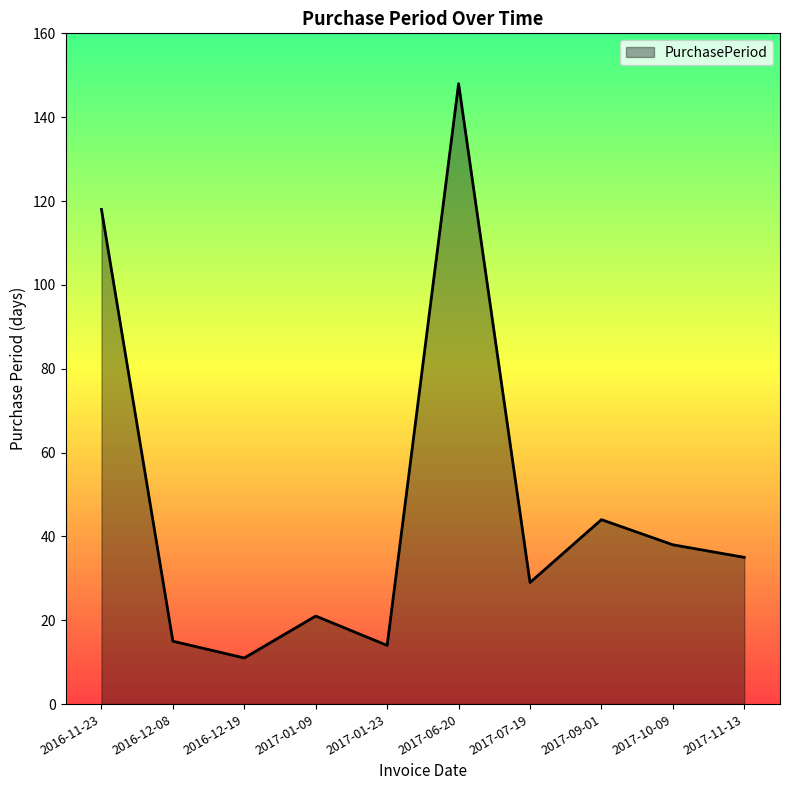

What is the difference between the values at 2017-10-09 and 2016-11-23?

80